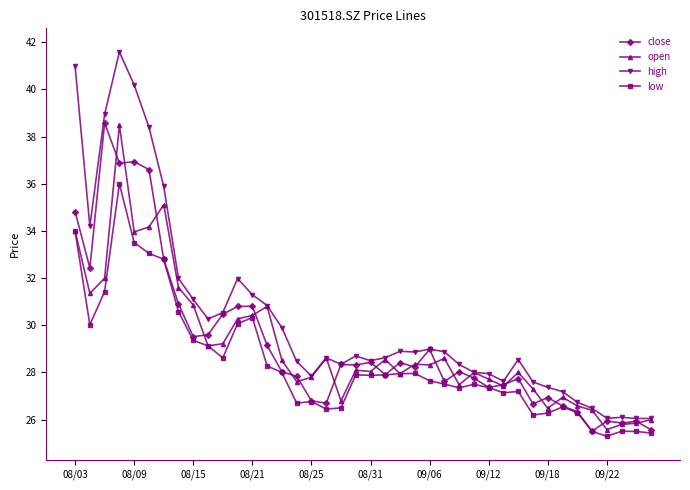

Which series has the largest range (max minus min)?

high